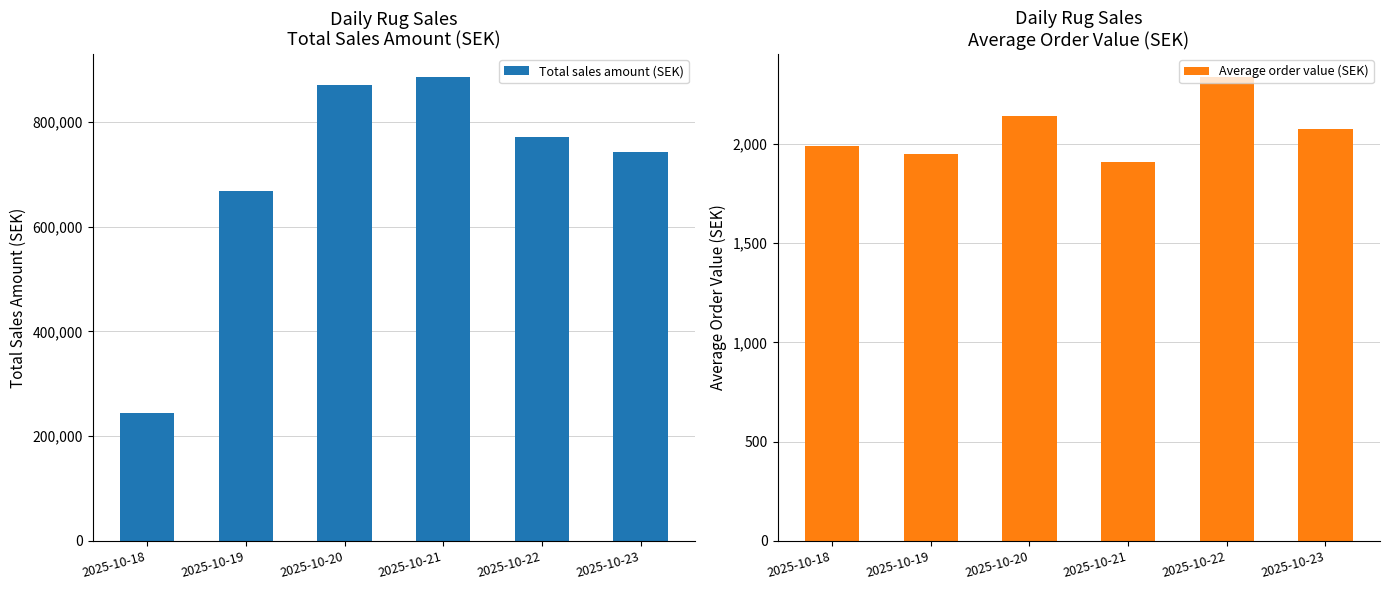

What is the total value across all series at 2025-10-20?

873791.7